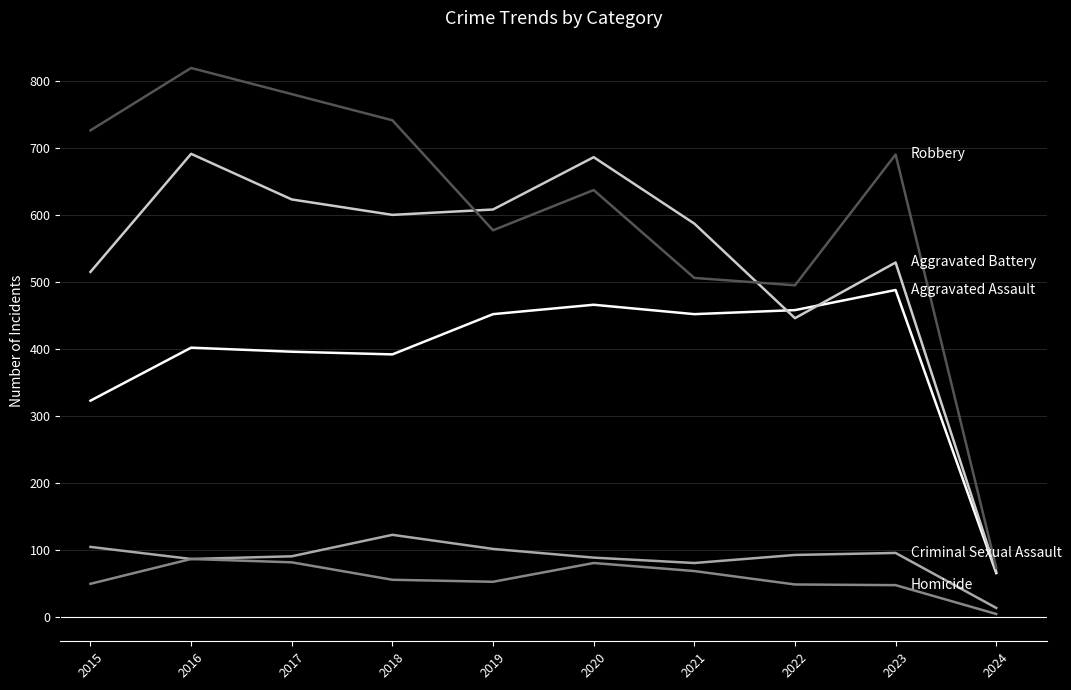

What is the spread (max minus min) of values at 2018?

685